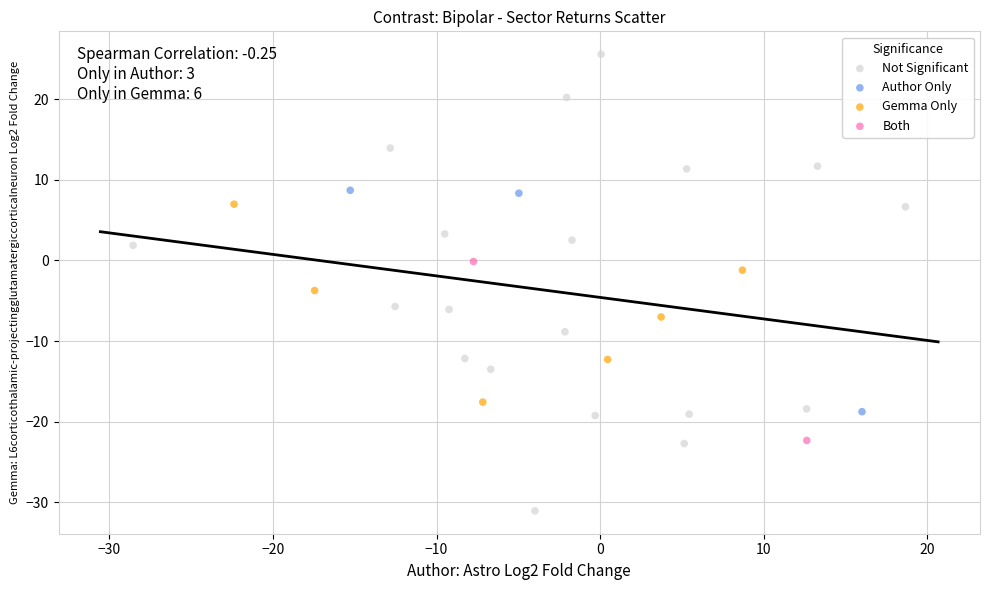

Which series has the largest Y range (max minus min)?

Not Significant